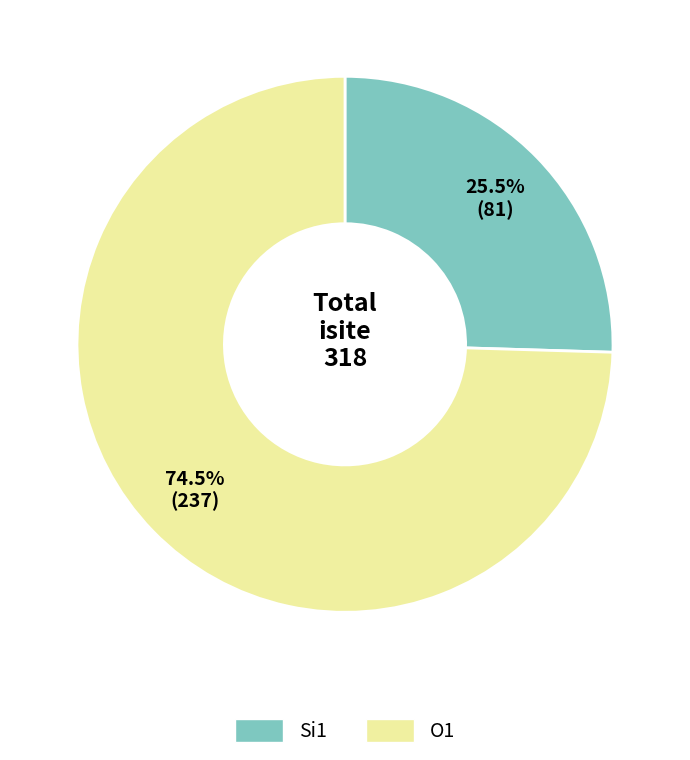

What is the ratio of the value at Si1 to the value at O1?

0.3